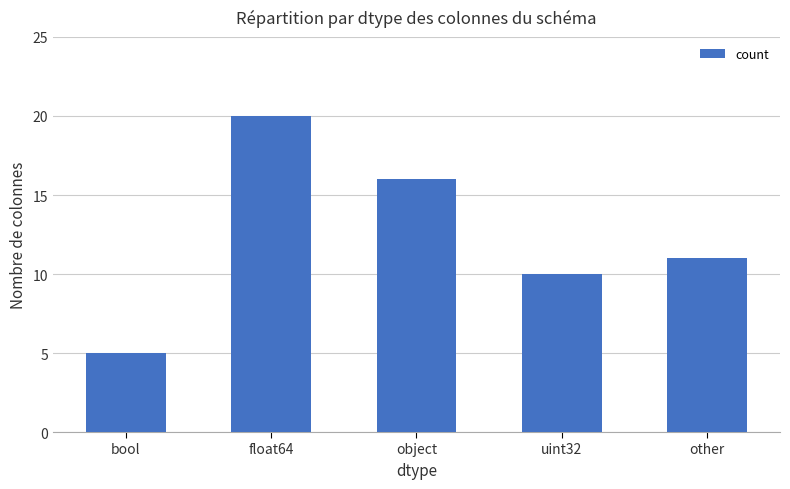

Reading left to right, extract all data points from this chart.

bool=5	float64=20	object=16	uint32=10	other=11